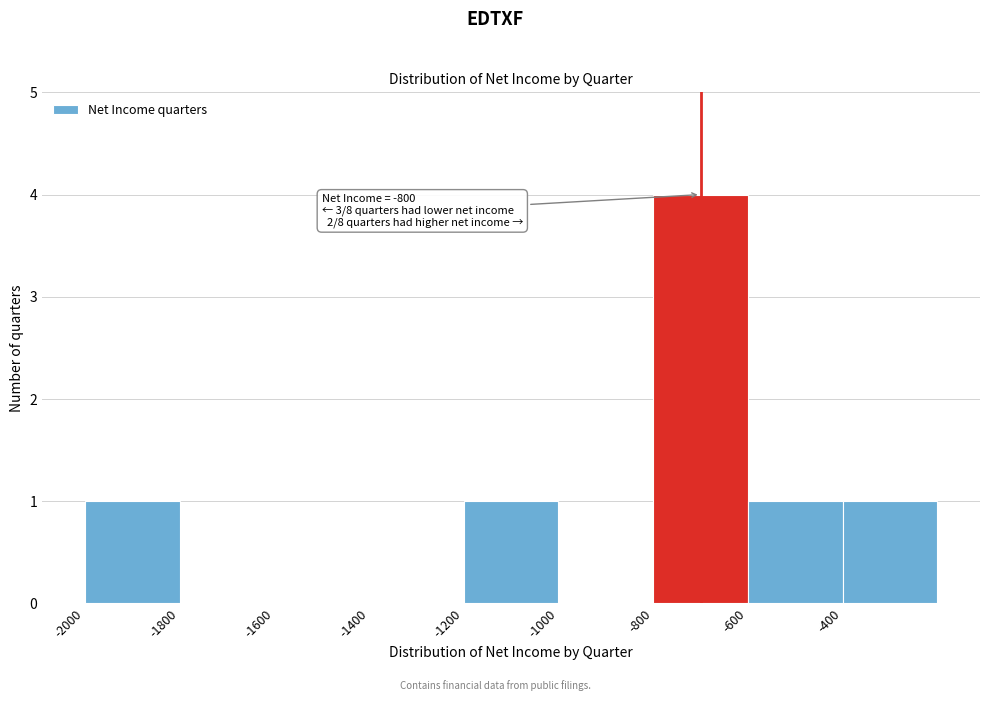

Reading left to right, list all the values displayed in this chart.

-2000=1	-1800=0	-1600=0	-1400=0	-1200=1	-1000=0	-800=4	-600=1	-400=1